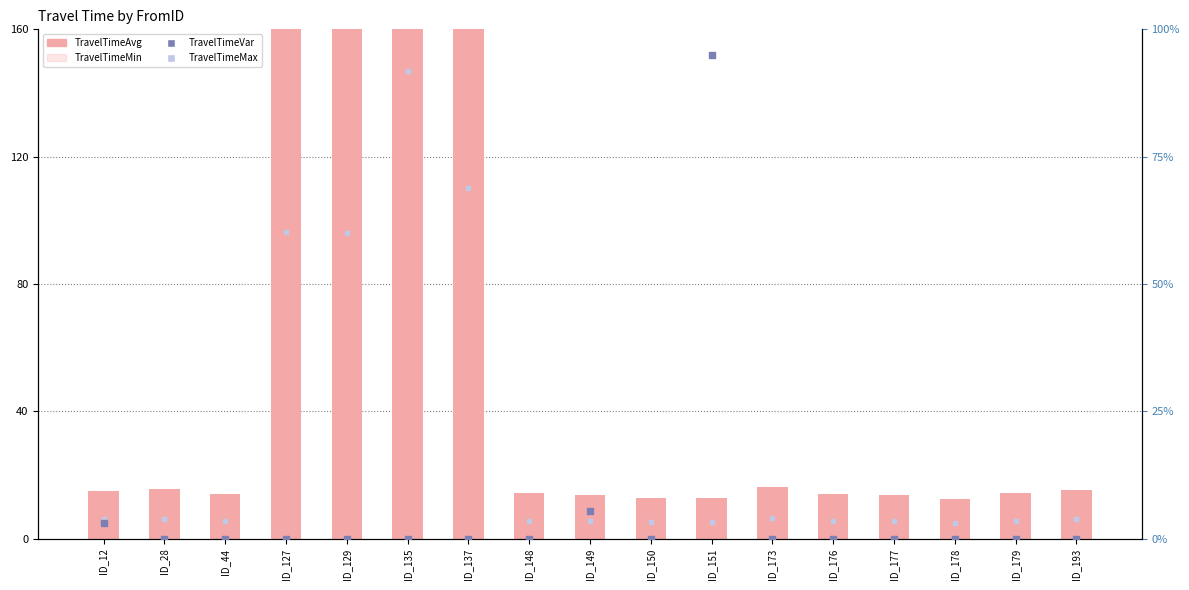

Which series reaches the maximum Y coordinate?

TravelTimeAvg